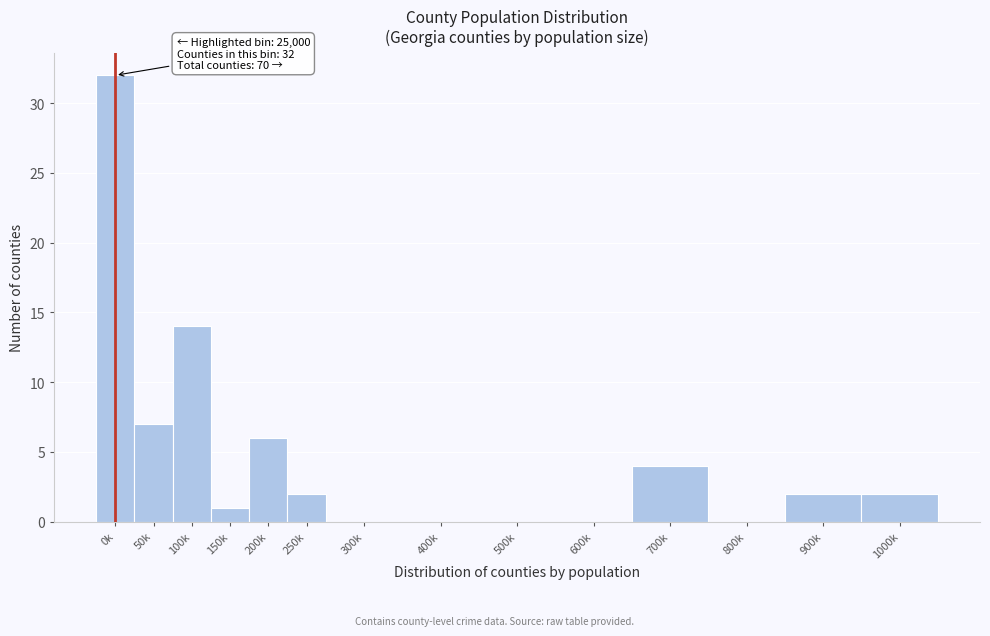

Reading right to left, what are all the values shown in this chart?

1000k=2	900k=2	800k=0	700k=4	600k=0	500k=0	400k=0	300k=0	250k=2	200k=6	150k=1	100k=14	50k=7	0k=32